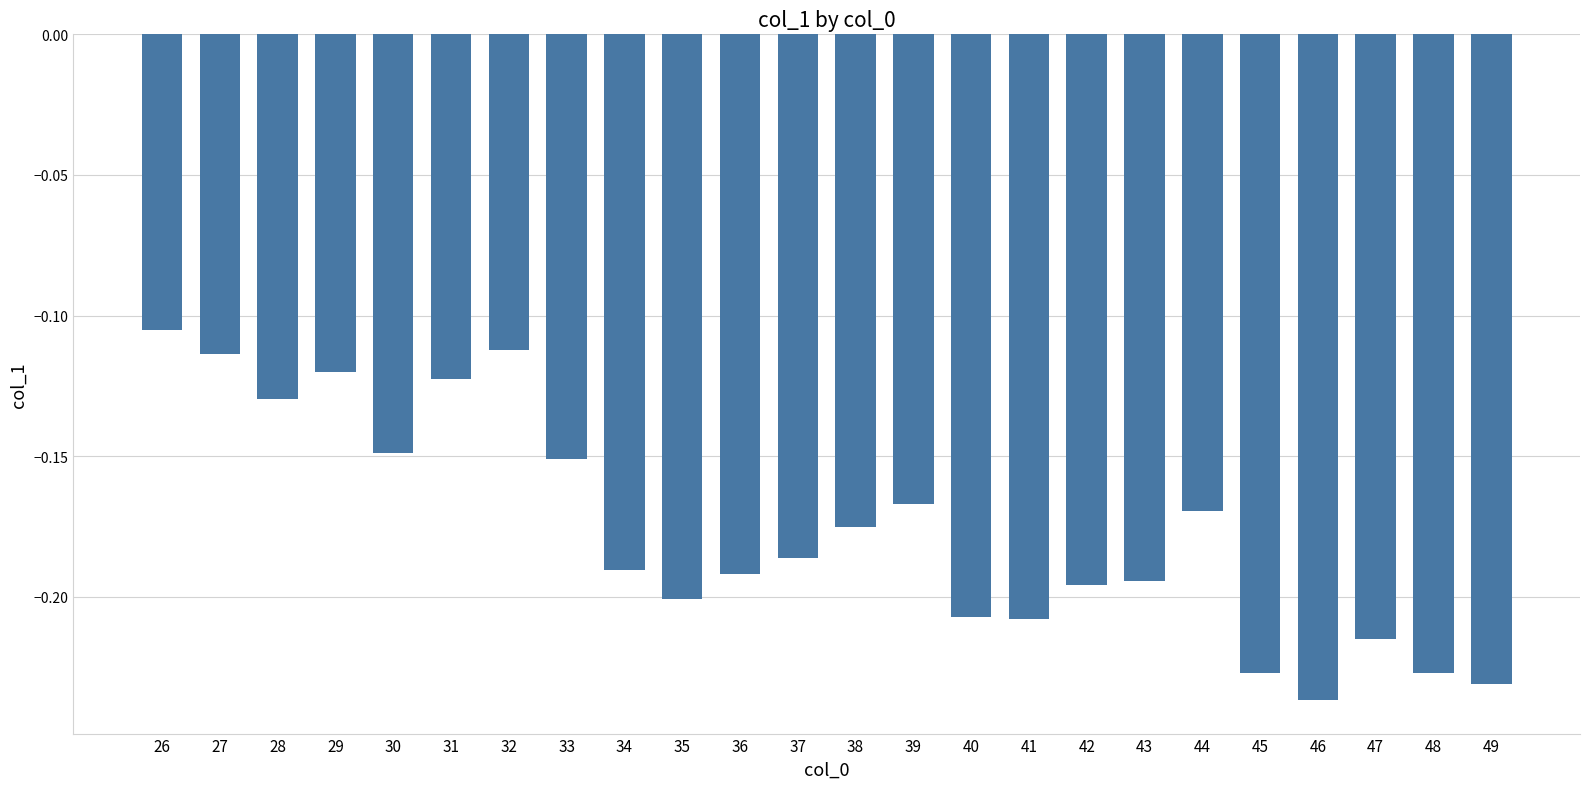

Which has a higher value, 47 or 31?

31